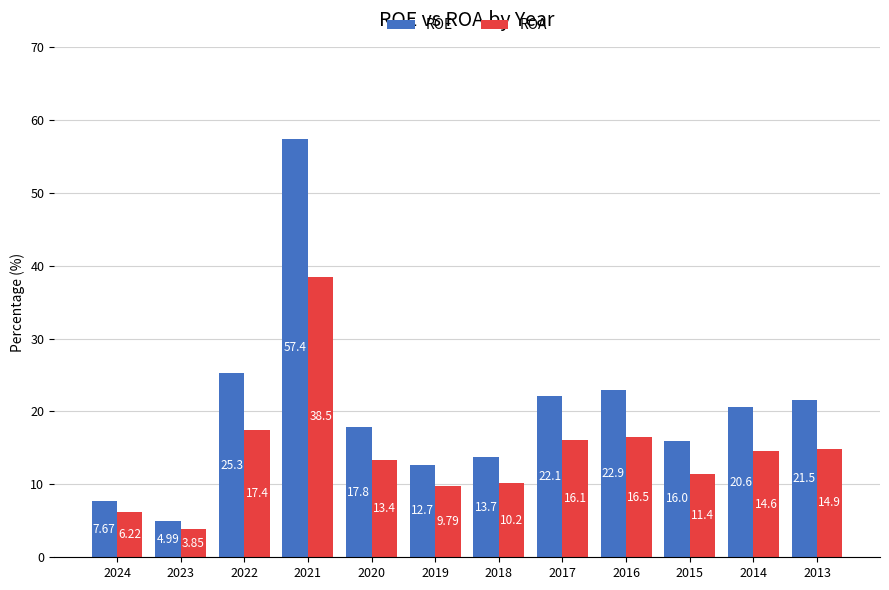

What is the difference between the highest and lowest values at 2021?

18.9